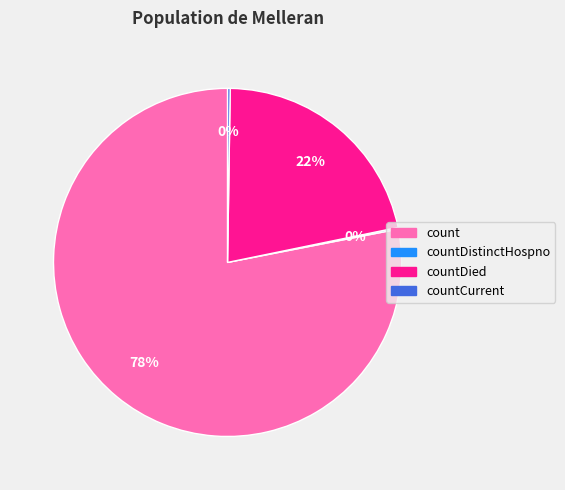

Is it true that count is 78% of the pie?

True